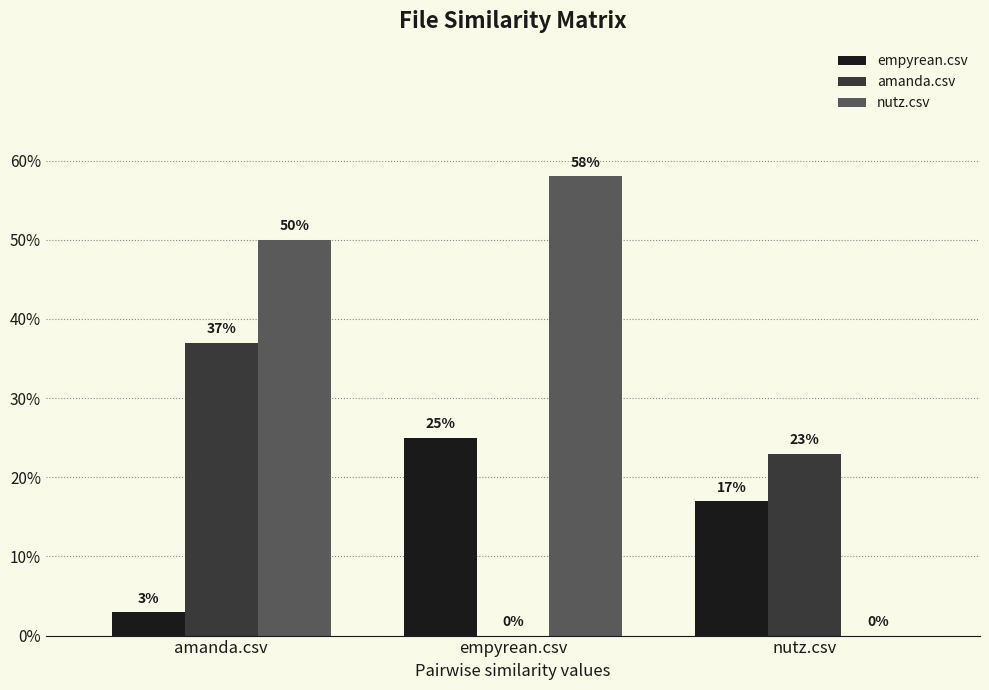

What are all the series names shown in the legend?

empyrean.csv, amanda.csv, nutz.csv